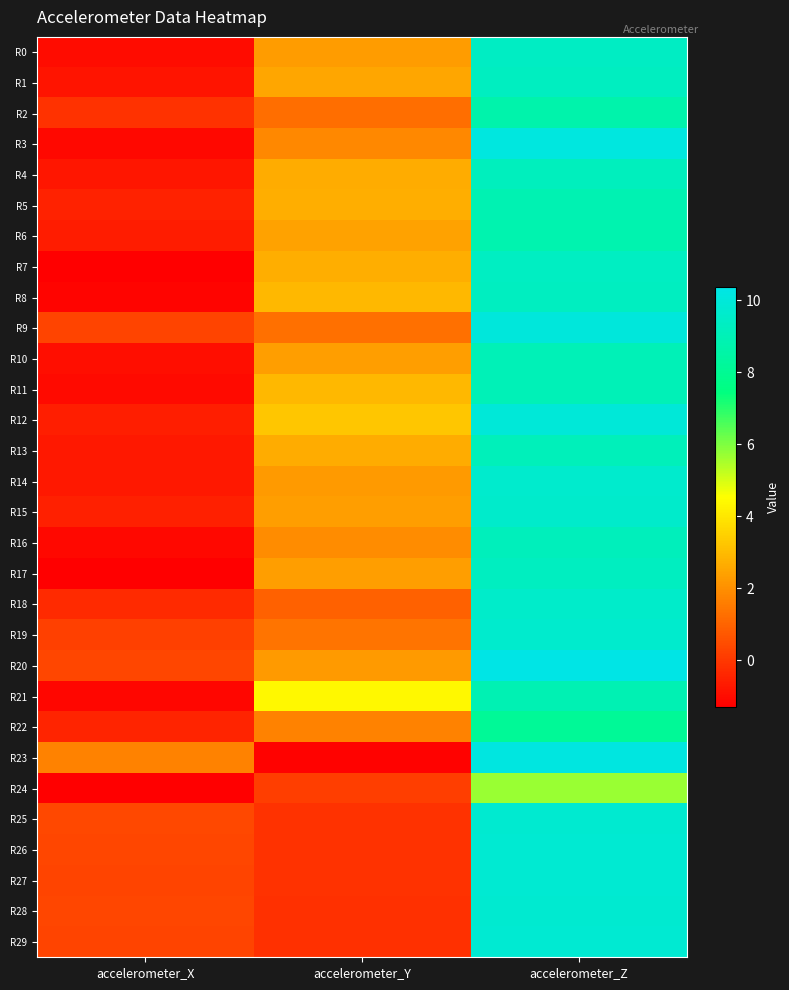

List the series in order of their peak value, lowest first.

R24, R22, R2, R6, R5, R21, R10, R11, R13, R16, R4, R8, R1, R17, R7, R0, R18, R15, R14, R19, R25, R28, R26, R29, R27, R12, R9, R3, R23, R20